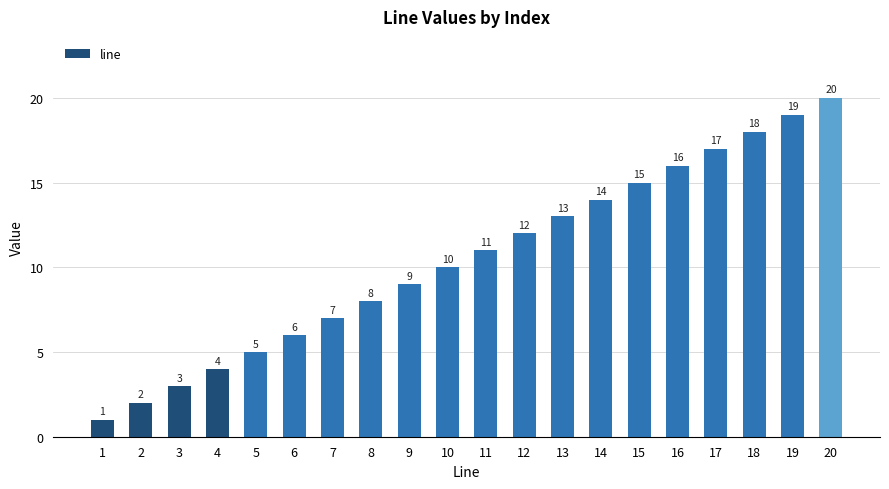

Between 16 and 9, which is larger?

16